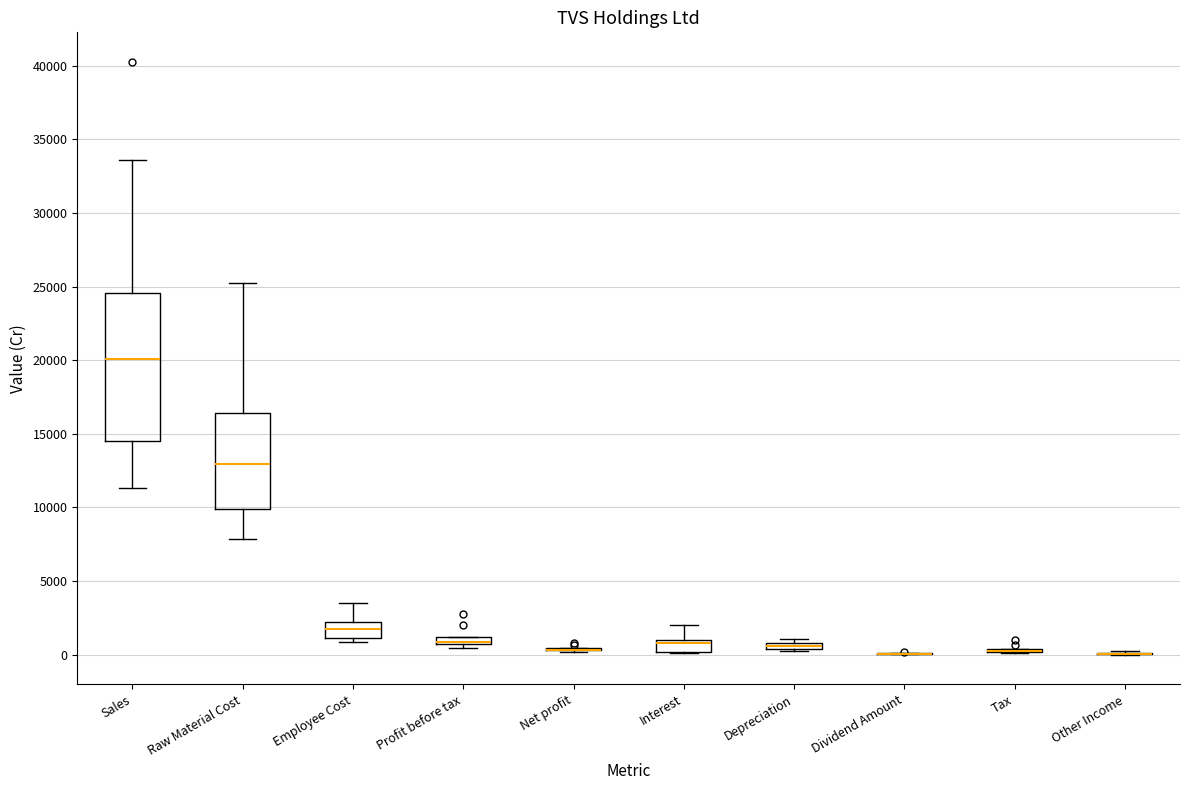

Comparing the boxes themselves (not the whiskers), which one is the tallest?

Sales